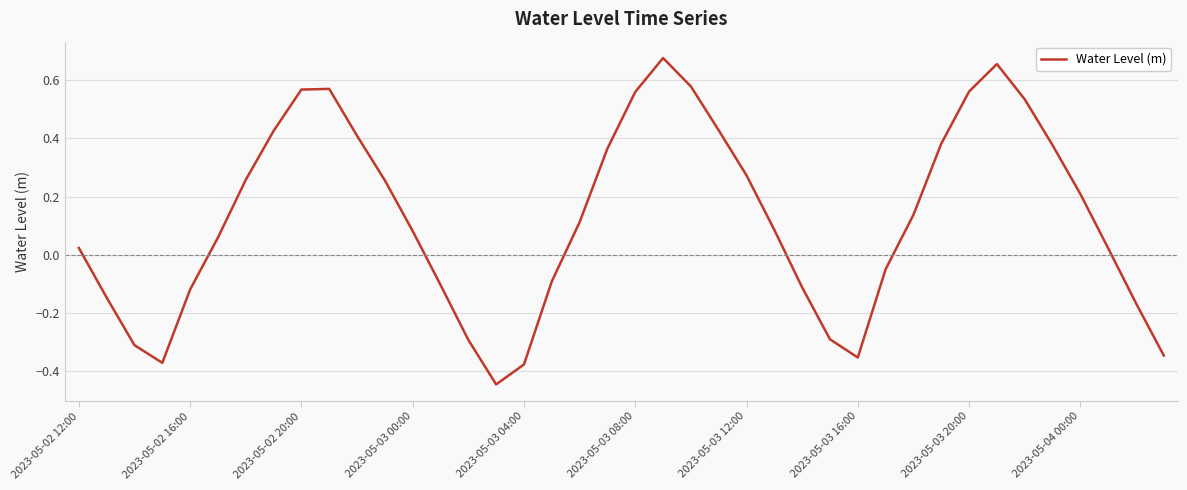

What is the difference between the maximum and minimum values?

1.1